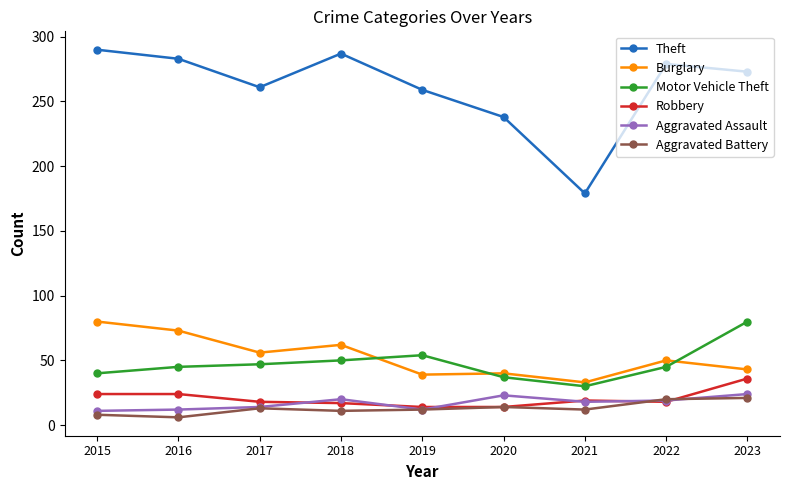

What is the difference between the maximum and second lowest values in the Motor Vehicle Theft series?

43